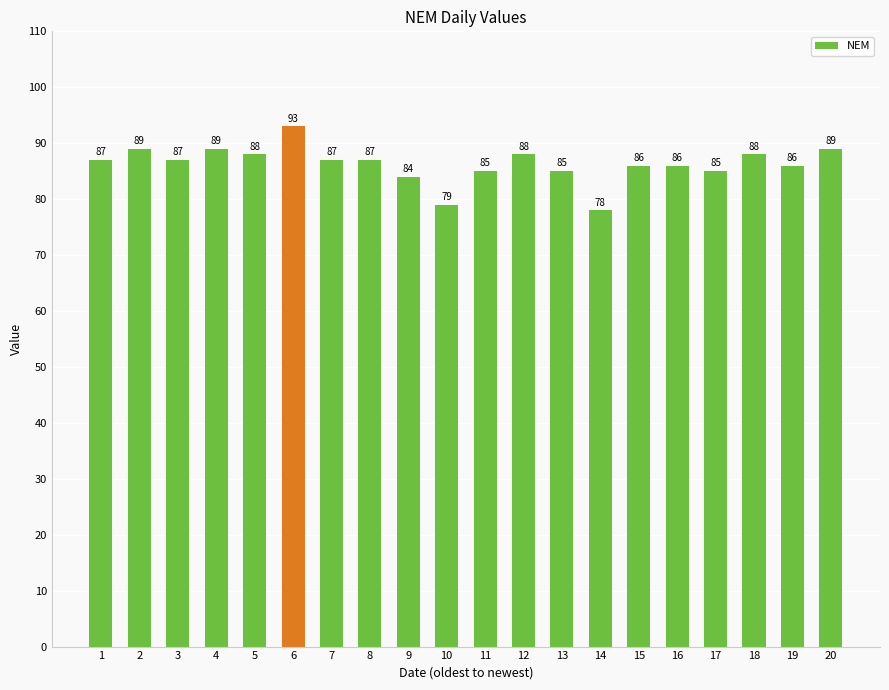

Is it true that the value at 17 is 19?

False